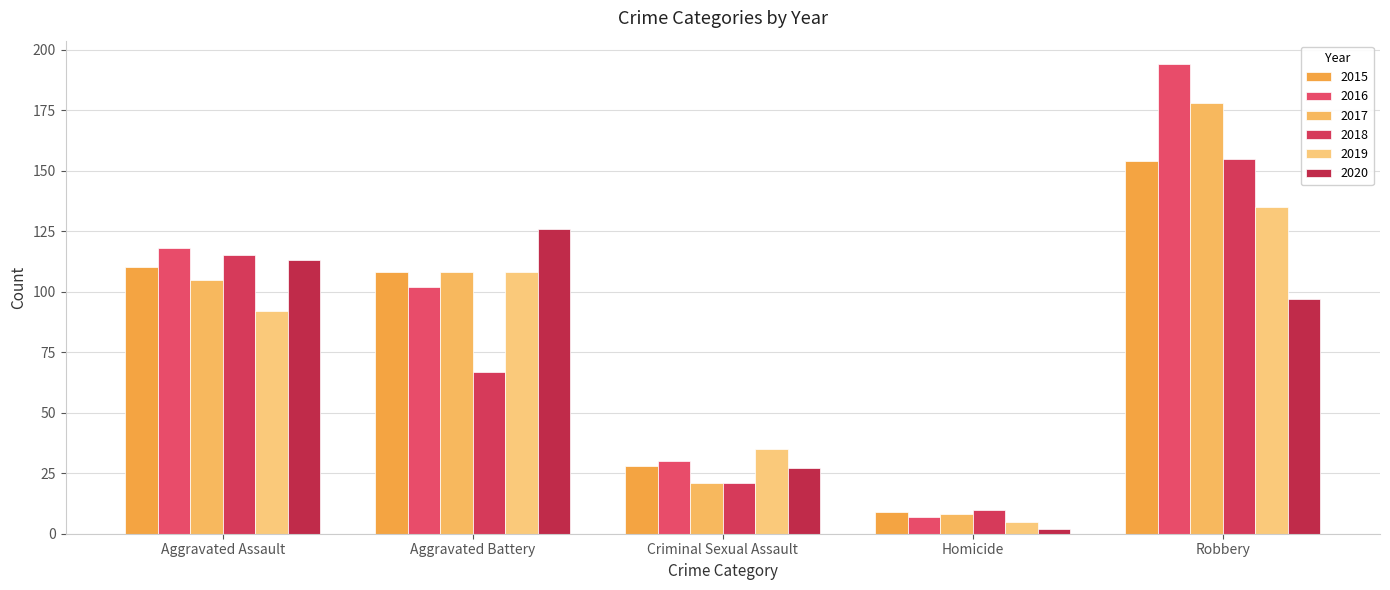

Which series has the largest total across all categories?

2016